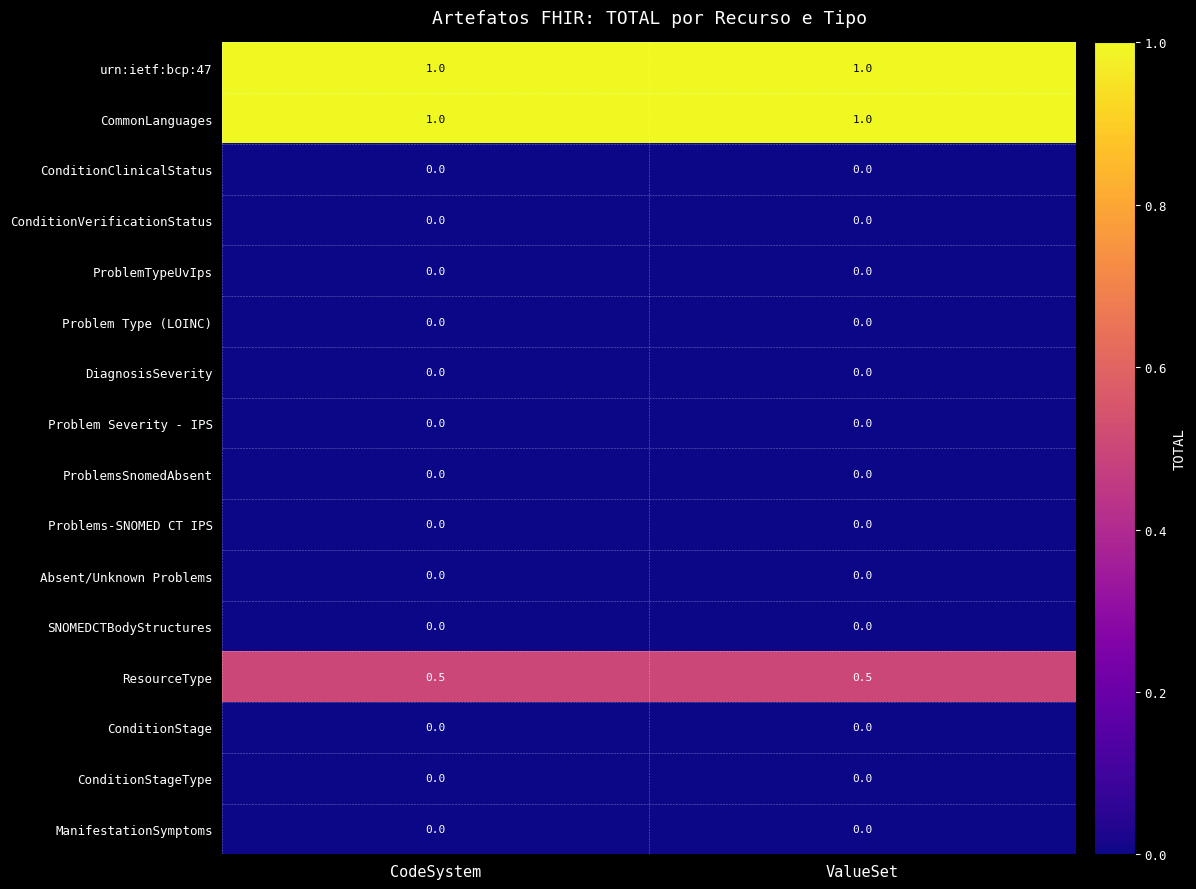

What is the spread (max minus min) of values at CodeSystem?

1.0